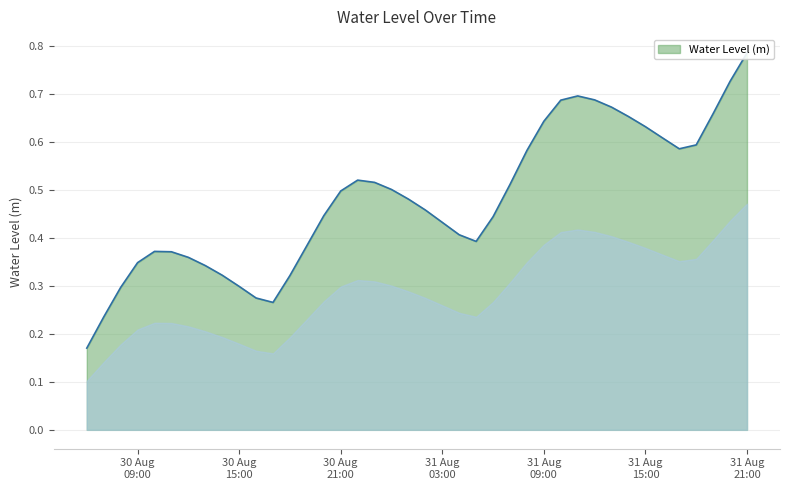

Rank the categories by value from lowest to highest.

2023-08-30 06:00:00, 2023-08-30 07:00:00, 2023-08-30 17:00:00, 2023-08-30 16:00:00, 2023-08-30 08:00:00, 2023-08-30 15:00:00, 2023-08-30 18:00:00, 2023-08-30 14:00:00, 2023-08-30 13:00:00, 2023-08-30 09:00:00, 2023-08-30 12:00:00, 2023-08-30 11:00:00, 2023-08-30 10:00:00, 2023-08-30 19:00:00, 2023-08-31 05:00:00, 2023-08-31 04:00:00, 2023-08-31 03:00:00, 2023-08-31 06:00:00, 2023-08-30 20:00:00, 2023-08-31 02:00:00, 2023-08-31 01:00:00, 2023-08-30 21:00:00, 2023-08-31 00:00:00, 2023-08-31 07:00:00, 2023-08-30 23:00:00, 2023-08-30 22:00:00, 2023-08-31 08:00:00, 2023-08-31 17:00:00, 2023-08-31 18:00:00, 2023-08-31 16:00:00, 2023-08-31 15:00:00, 2023-08-31 09:00:00, 2023-08-31 14:00:00, 2023-08-31 19:00:00, 2023-08-31 13:00:00, 2023-08-31 10:00:00, 2023-08-31 12:00:00, 2023-08-31 11:00:00, 2023-08-31 20:00:00, 2023-08-31 21:00:00